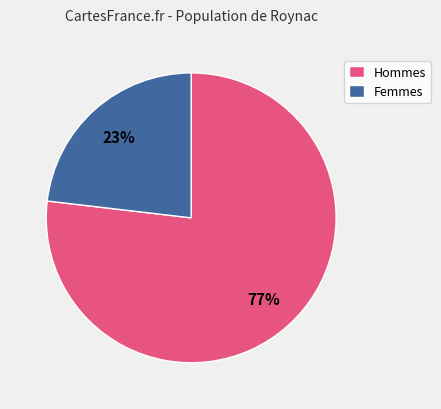

Is the sum of Hommes and Femmes greater than half?

Yes